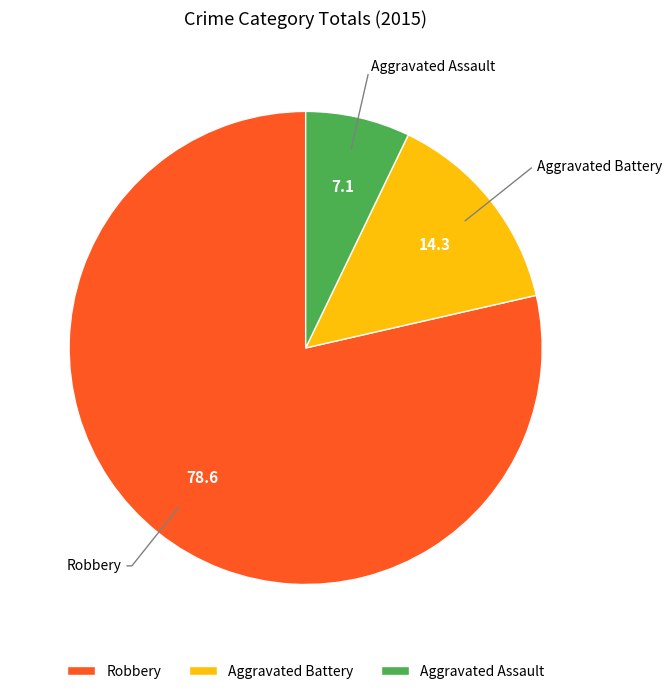

Combined, do Aggravated Battery and Aggravated Assault account for over 50%?

No